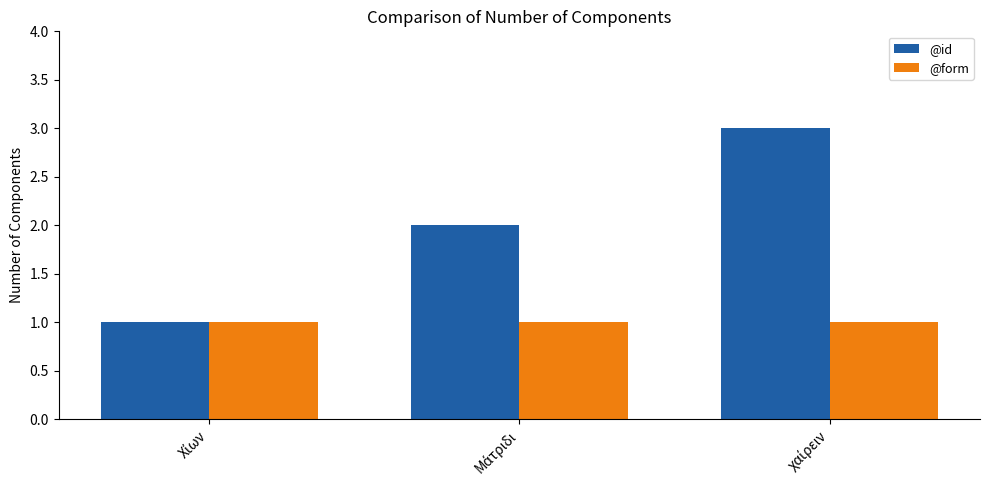

Which series has the largest range (max minus min)?

@id